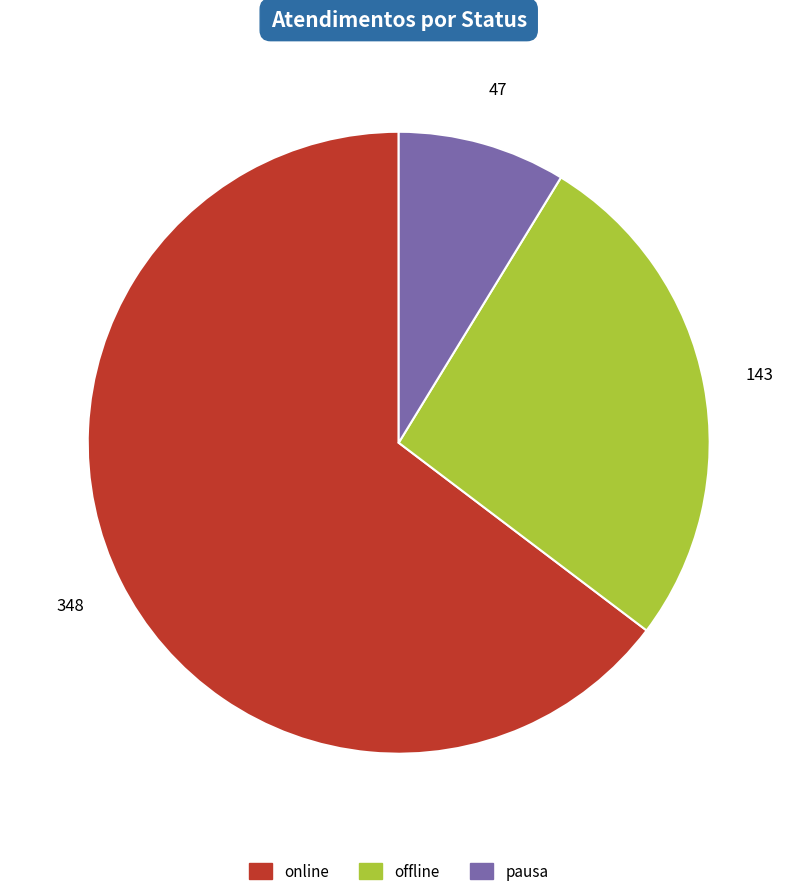

Which slice is the largest?

online